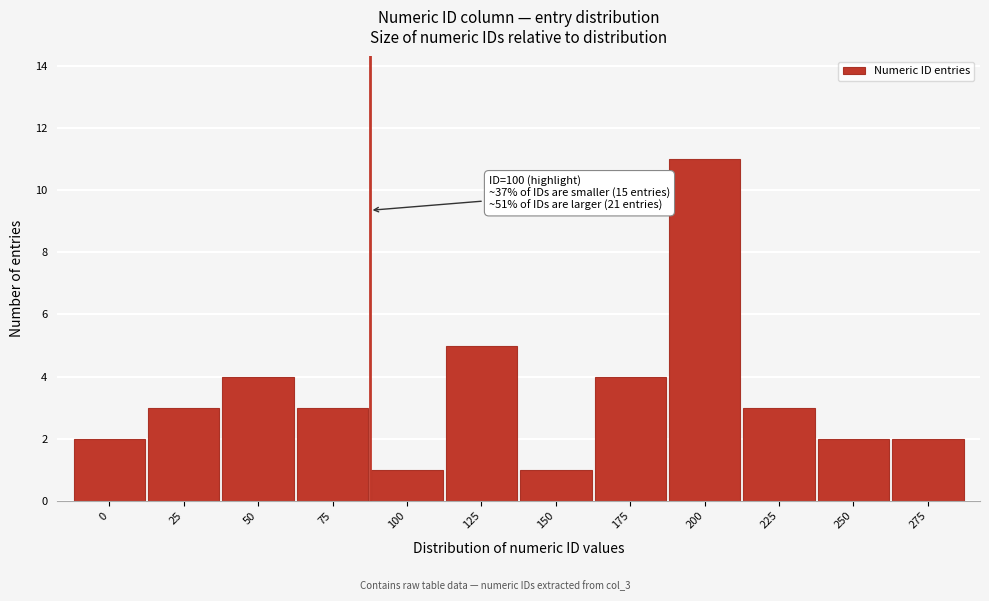

Reading left to right, what are all the values shown in this chart?

2	3	4	3	1	5	1	4	11	3	2	2